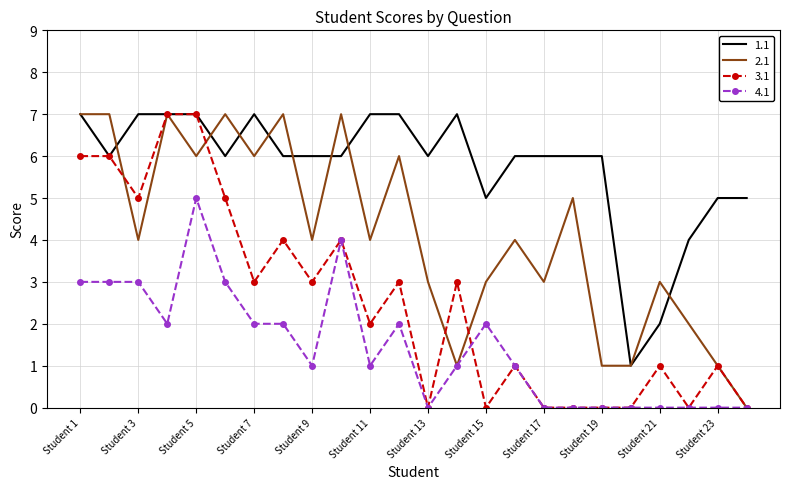

True or false: 1.1 and 4.1 cross at least once.

False